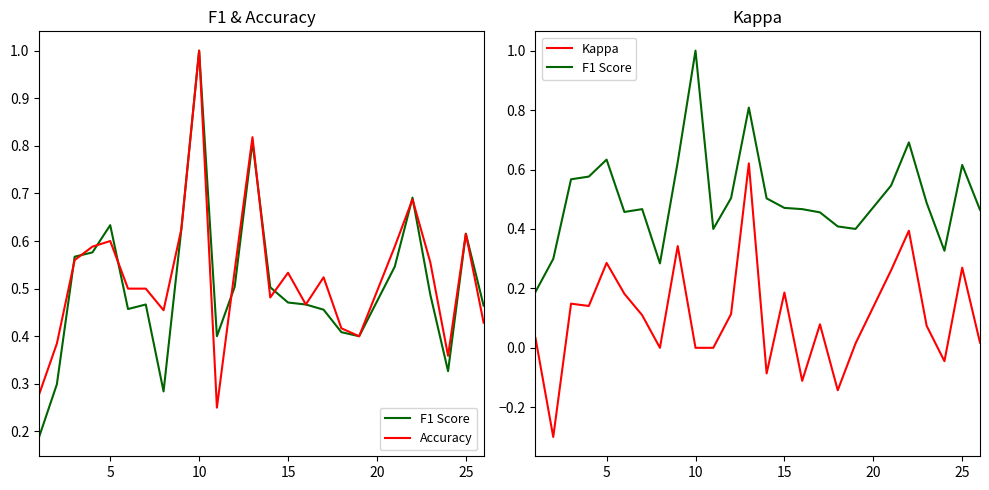

True or false: Kappa and F1 Score cross at least once.

False